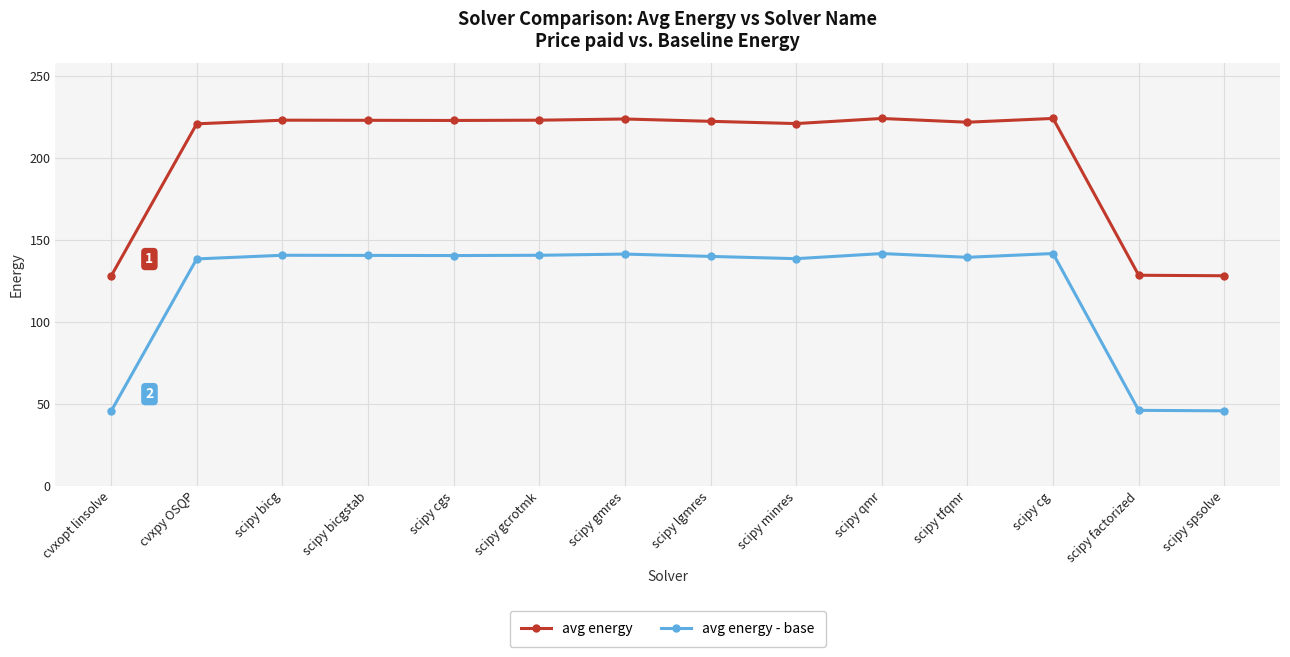

List the series in order of their peak value, lowest first.

avg energy - base, avg energy